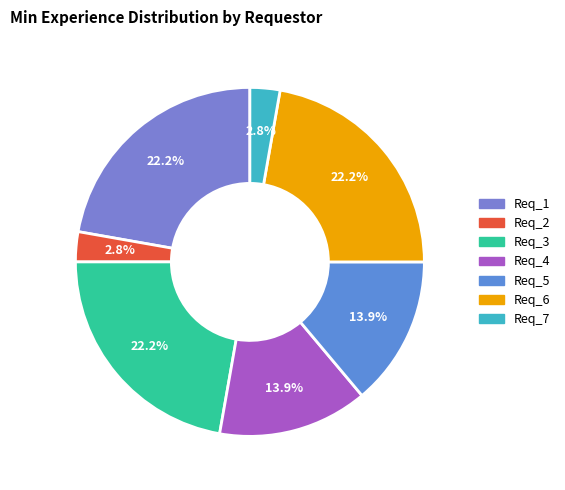

The Req_4 slice represents 26% of the pie. True or false?

False